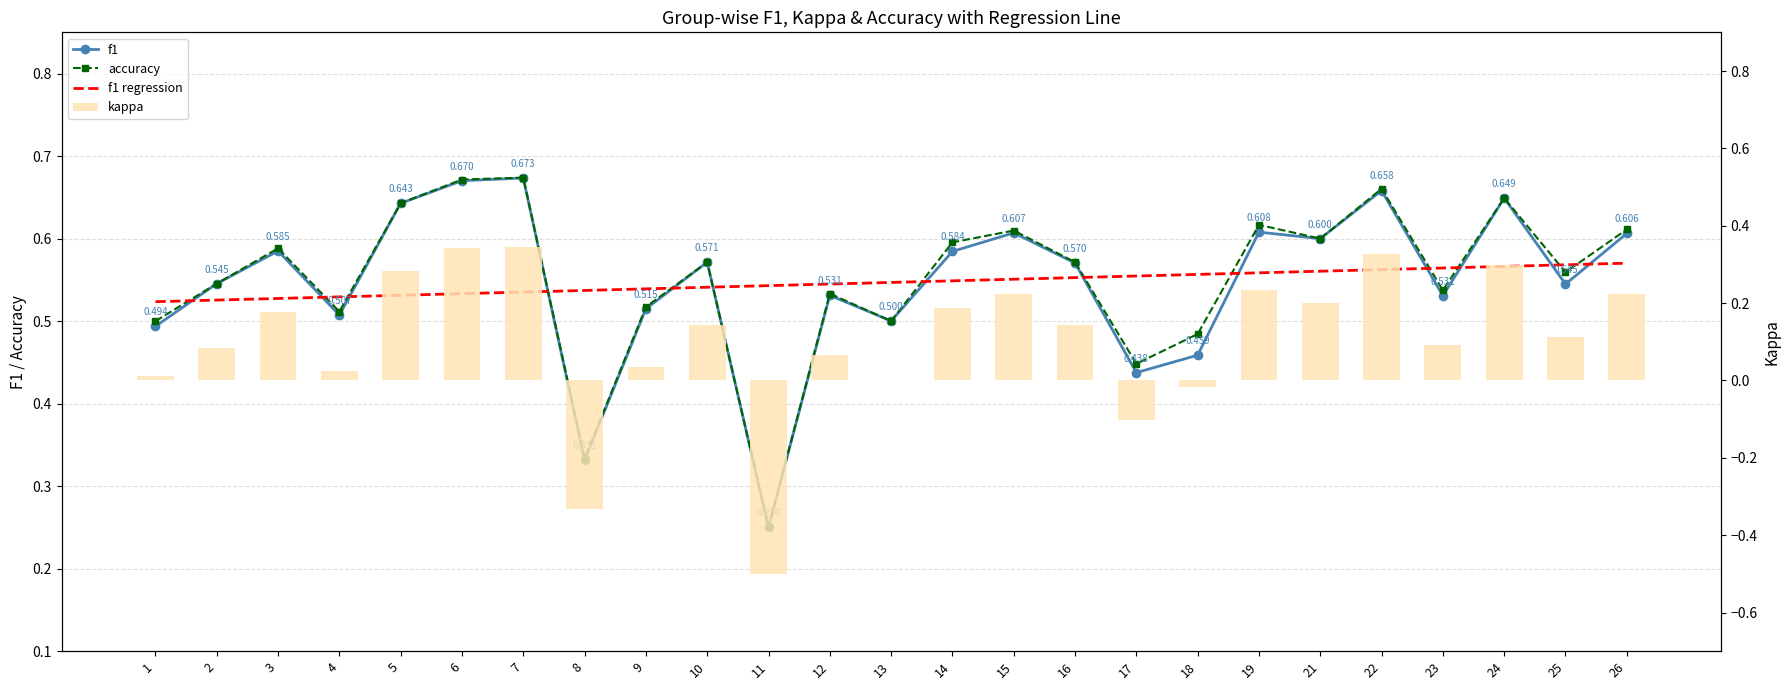

Count the accuracy values in the range 0 to 1.

25